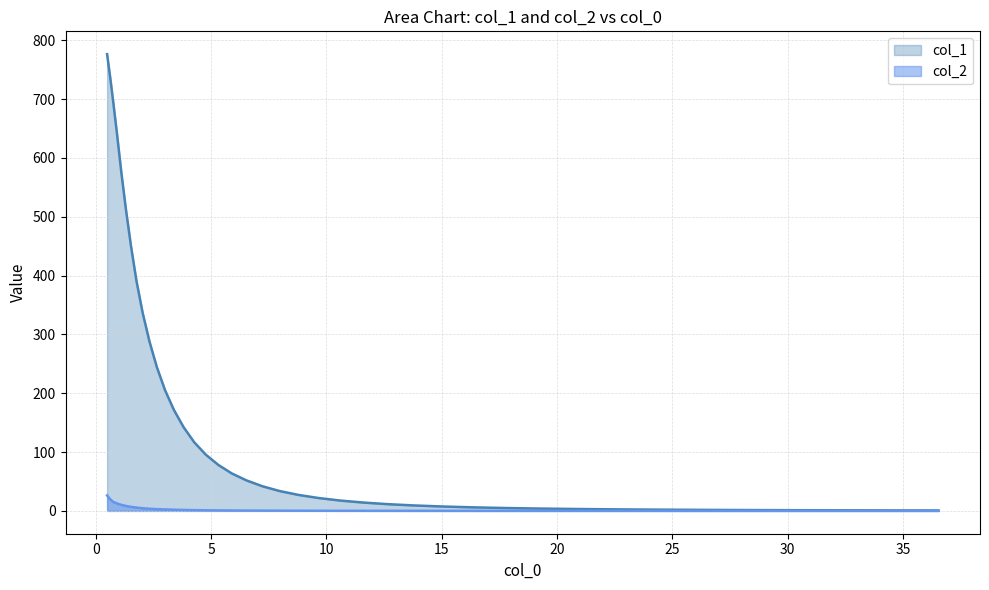

What is the greatest value displayed?

776.4